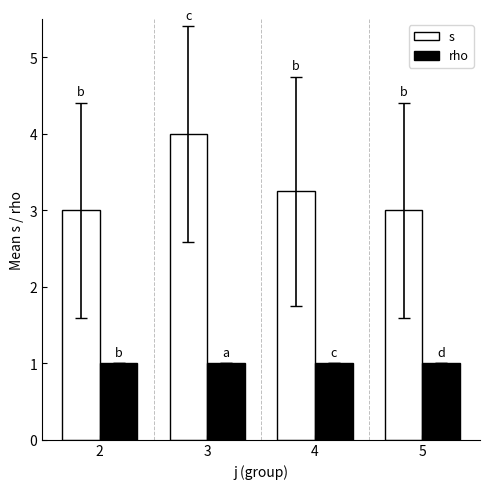

What is the minimum value shown in the chart?

1.0